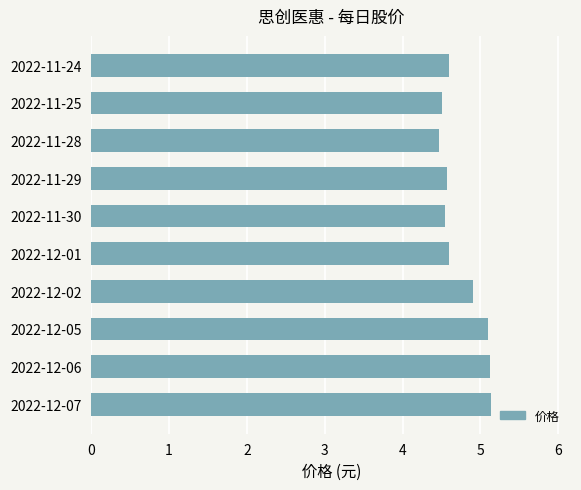

Reading bottom to top, what are all the values shown in this chart?

5.1	5.1	5.1	4.9	4.6	4.5	4.6	4.5	4.5	4.6